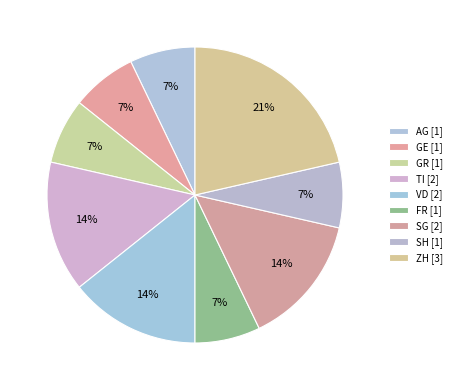

Count the number of slices in the pie.

9